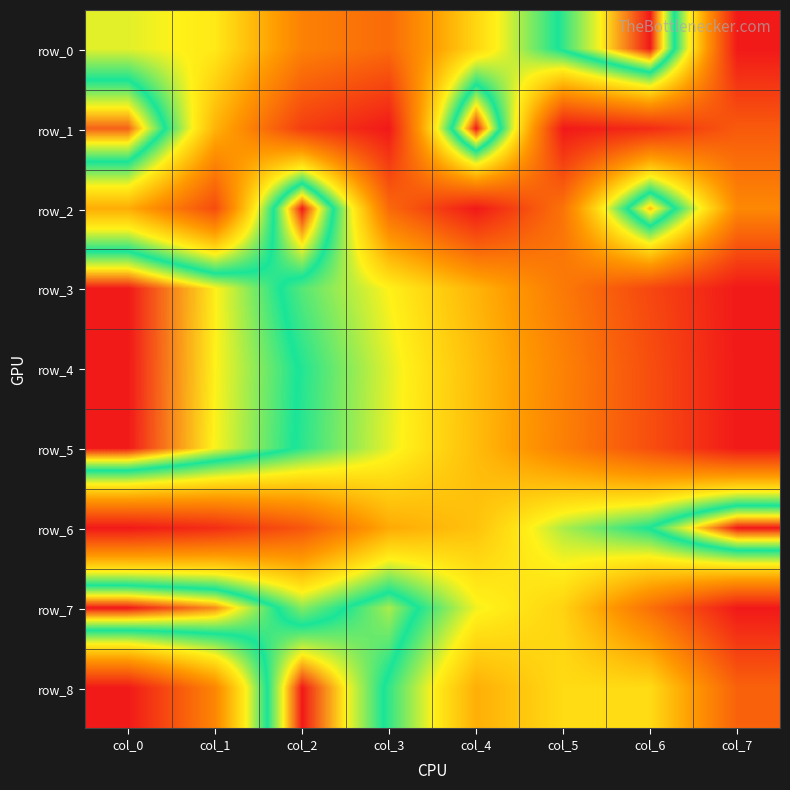

Is the value of row_5 at col_5 greater than the value of row_7 at col_4?

No